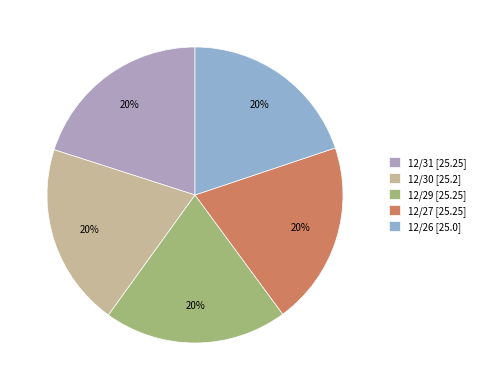

To the nearest percent, what portion does 12/27 represent?

20%